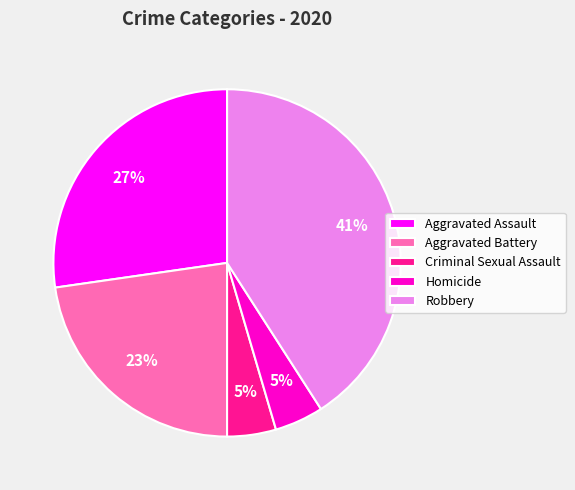

Which has a higher value, Aggravated Battery or Homicide?

Aggravated Battery